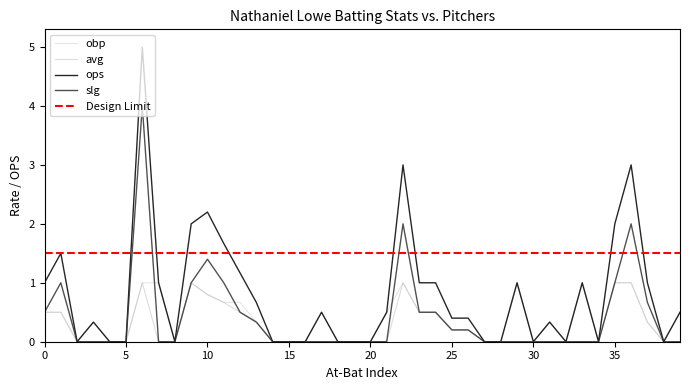

Read the obp value at 37.

0.3